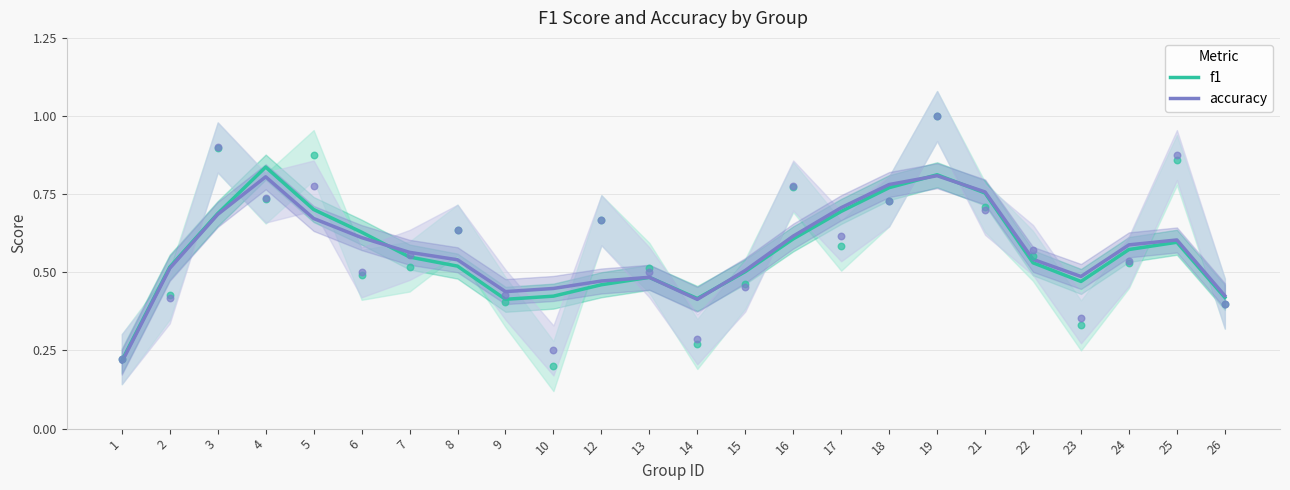

Which series has the widest spread of Y values?

f1